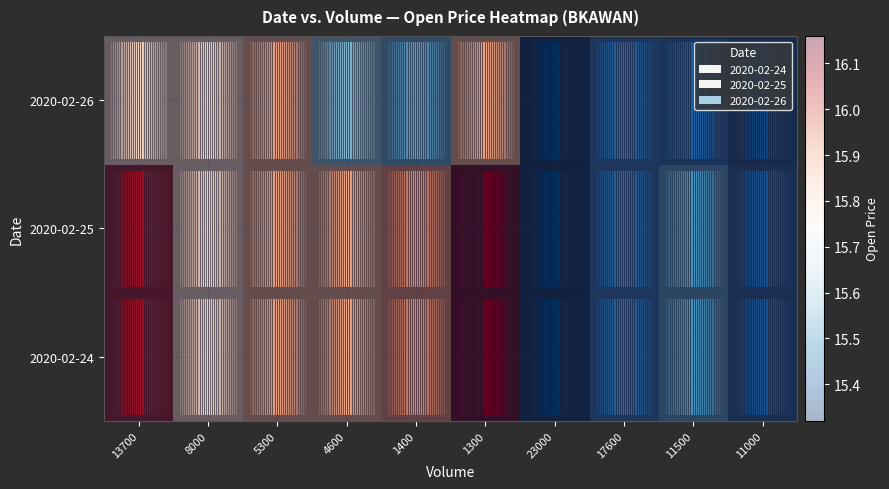

What is the approximate value of 2020-02-24 at 8000?

15.8